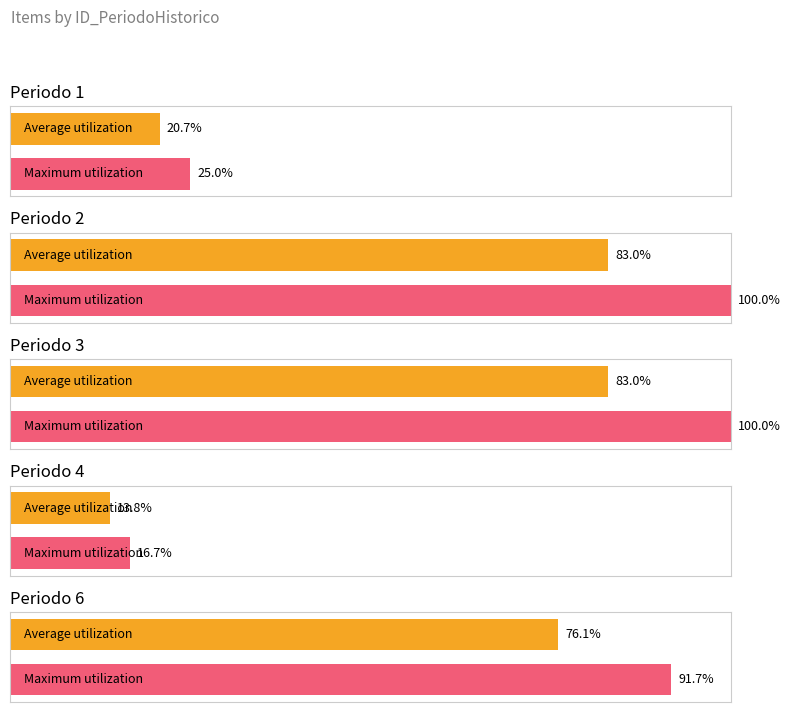

Which series has the widest spread of values?

Maximum utilization